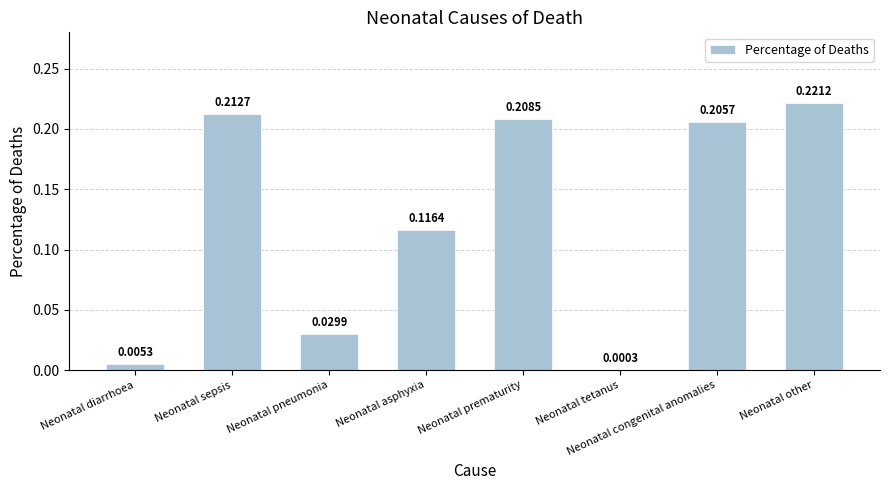

At which label is the value closest to 0?

Neonatal tetanus